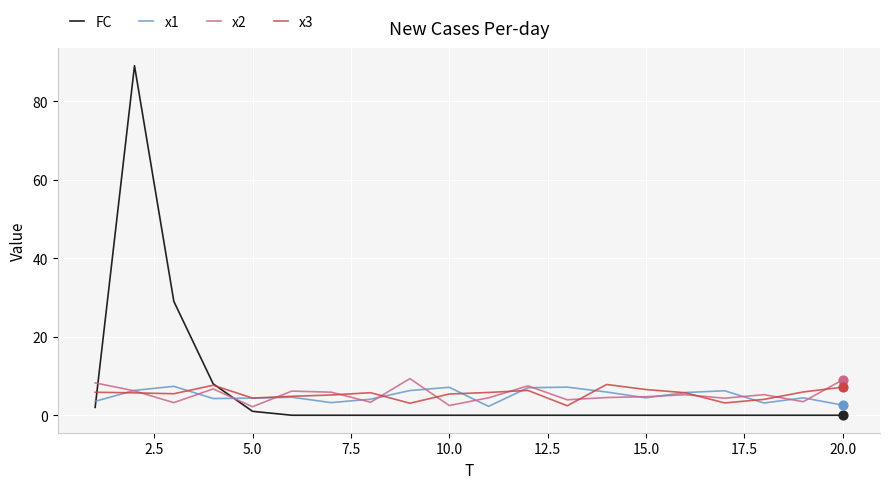

Which series has the largest range (max minus min)?

FC